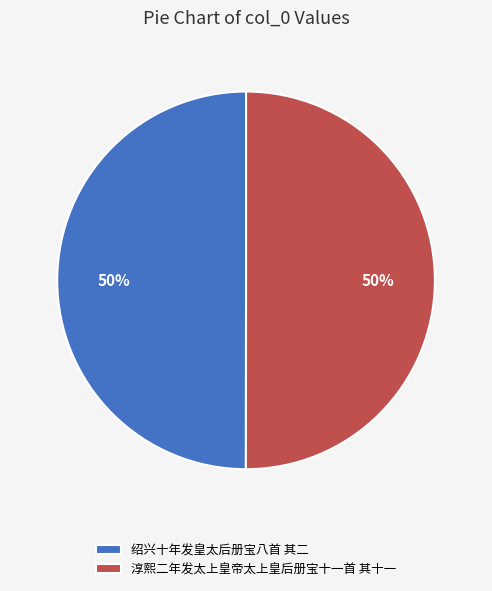

What is the ratio of the value at 淳熙二年发太上皇帝太上皇后册宝十一首 其十一 to the value at 绍兴十年发皇太后册宝八首 其二?

1.0